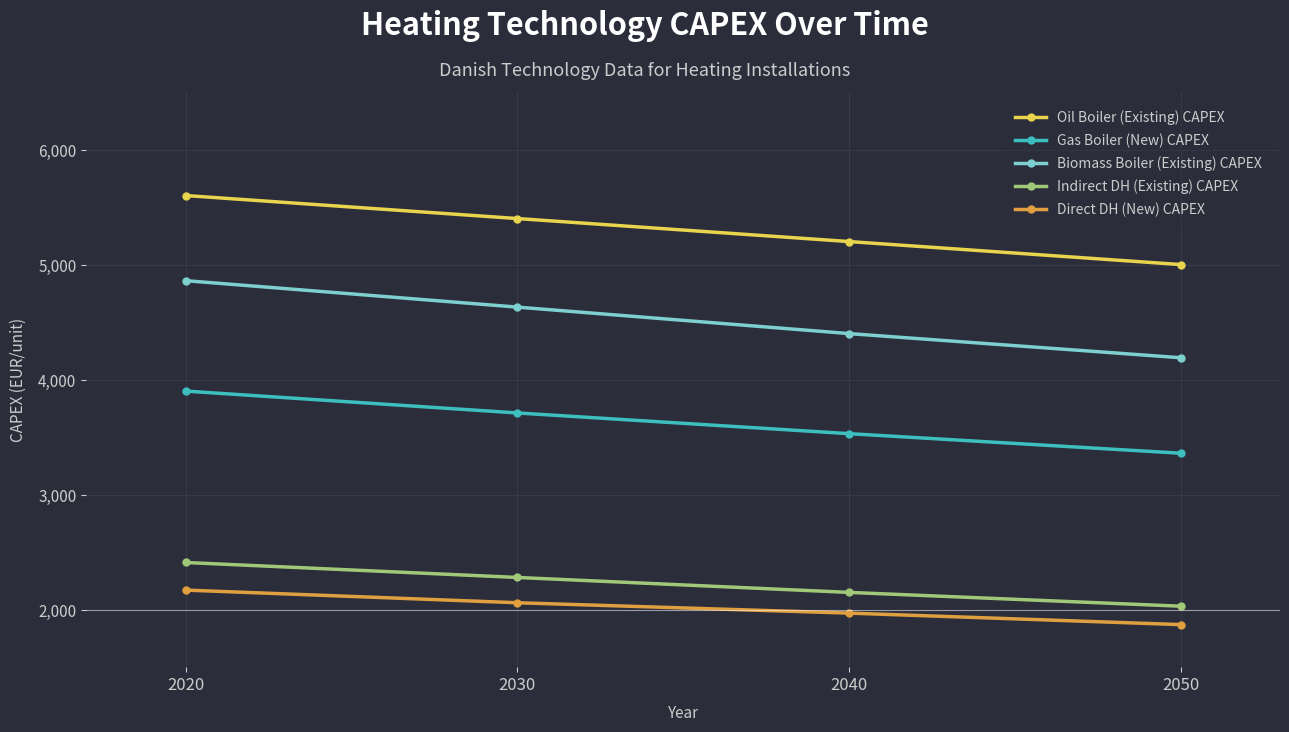

The value of Indirect DH (Existing) CAPEX at 2050 is 3426. True or false?

False